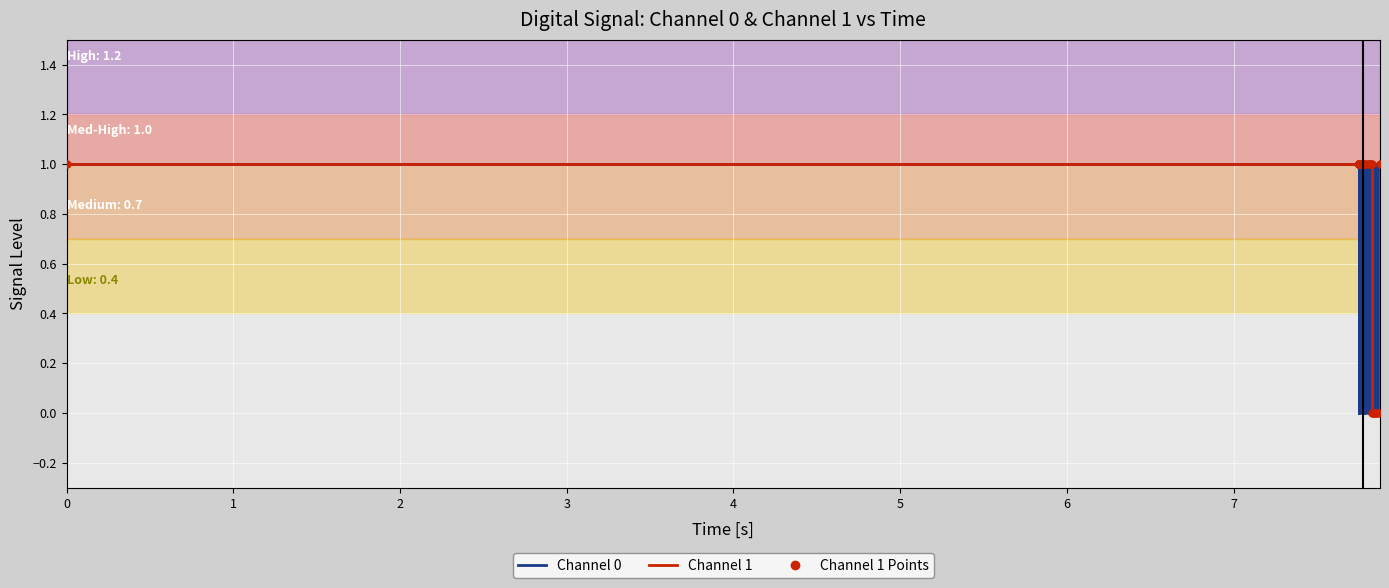

What is the value of the Channel 1 point at the 31st from the left?

1